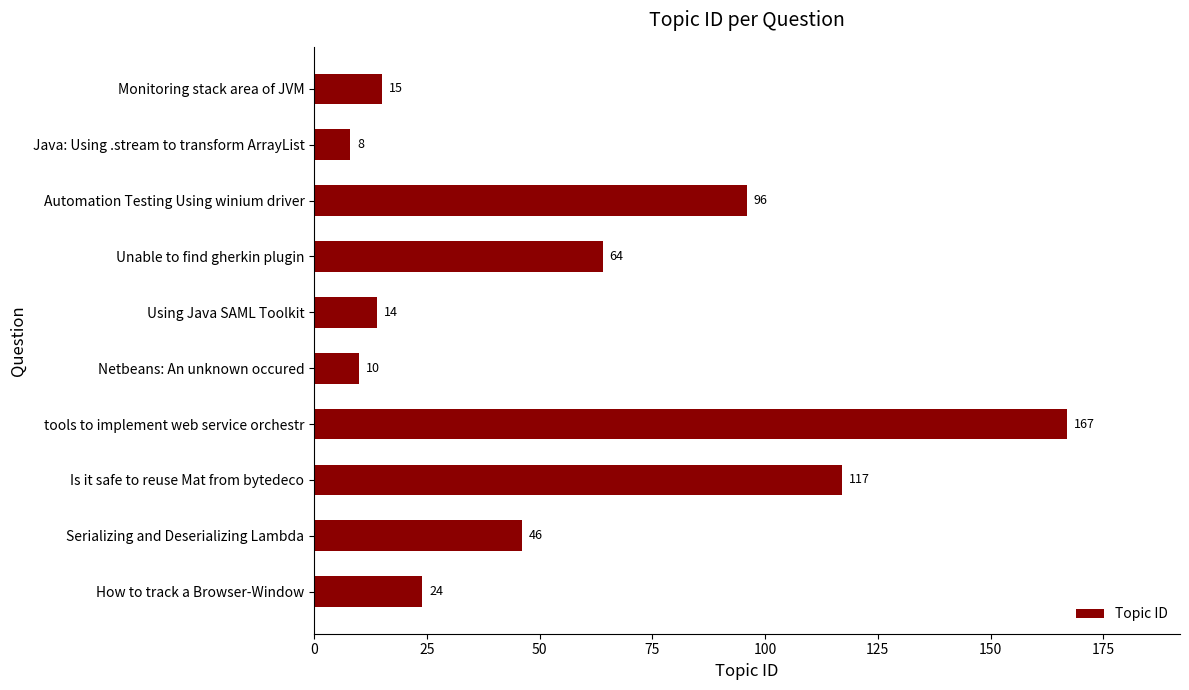

Is it true that the value at Serializing and Deserializing Lambda is 76?

False